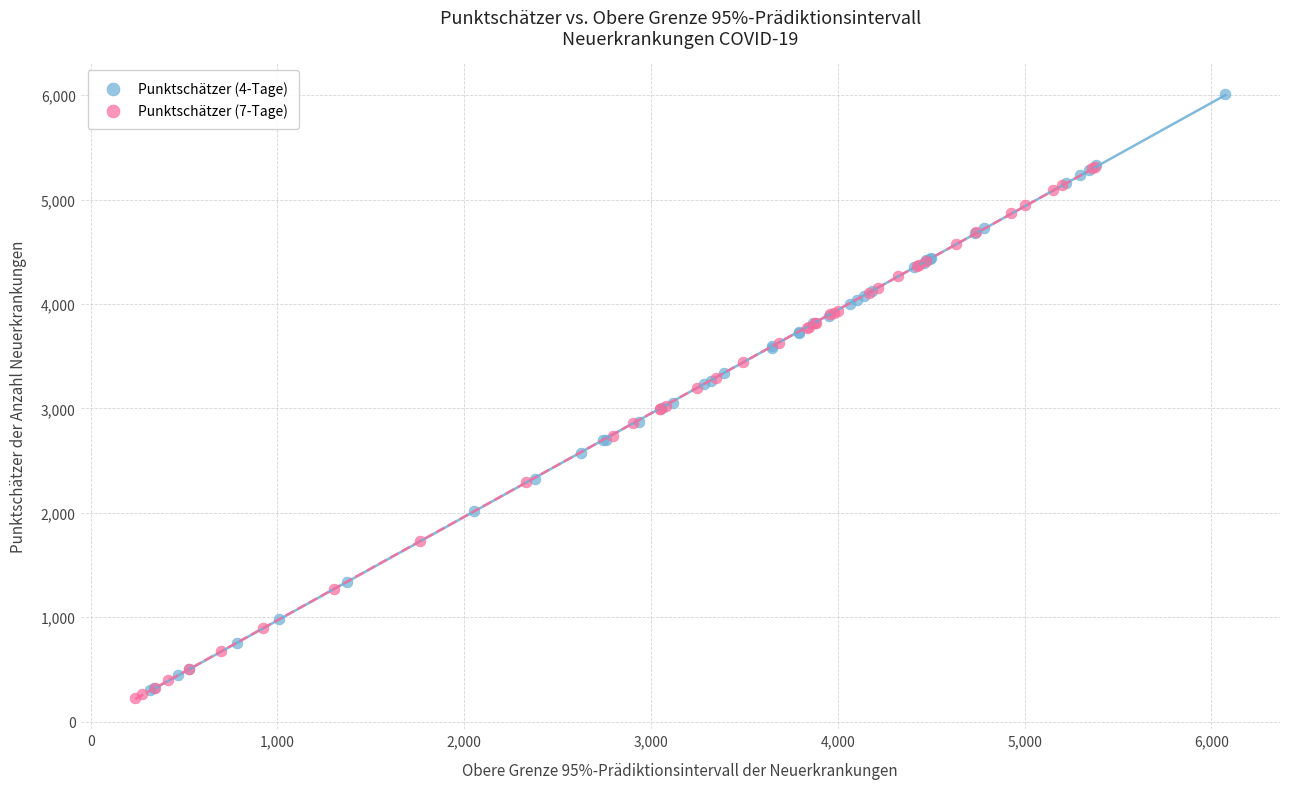

Which series contains the highest Y value?

Punktschätzer (4-Tage)